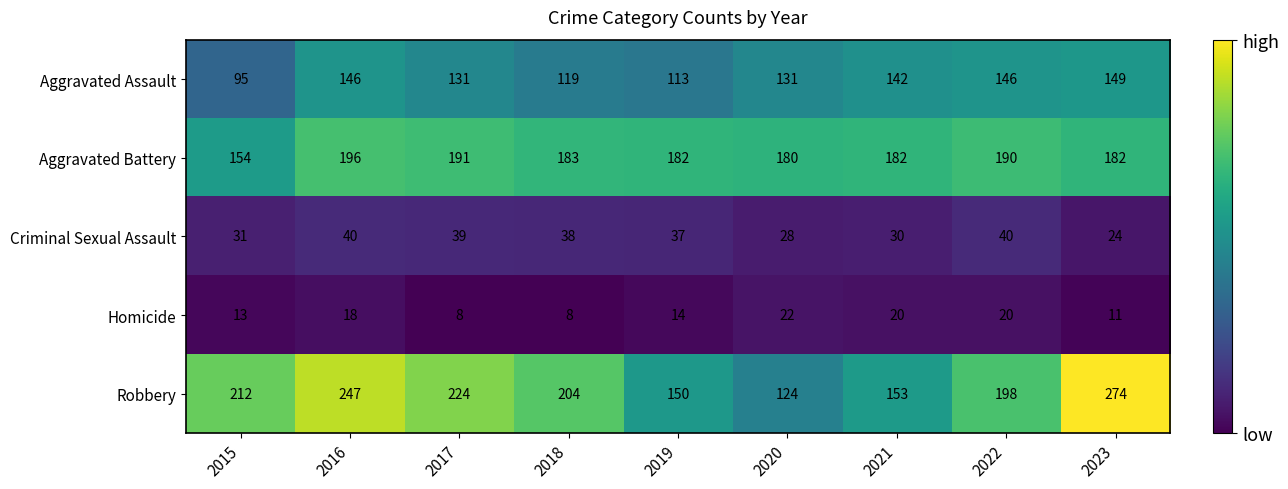

The value of Homicide at 2015 is 18. True or false?

False